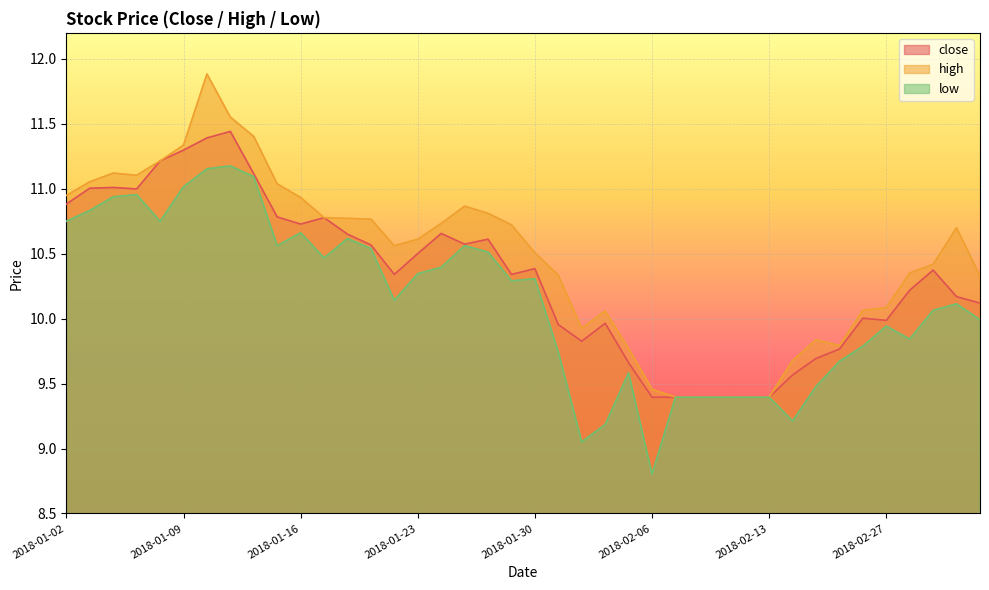

Between 2018-02-14 and 2018-01-15, which is larger?

2018-01-15